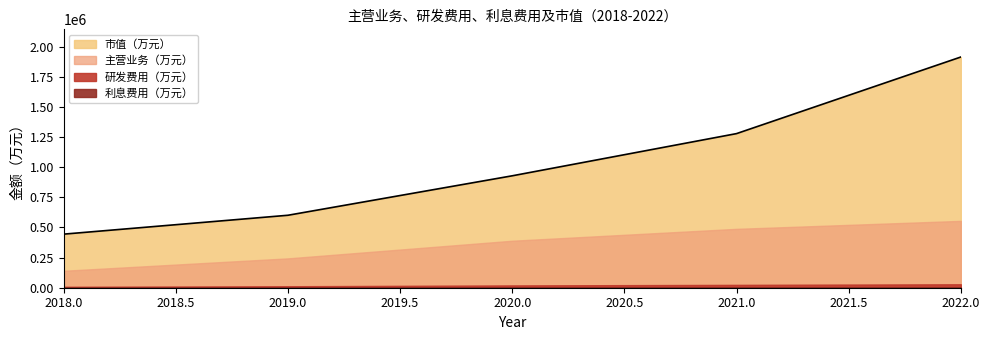

True or false: 主营业务（万元） and 市值（万元） intersect in this chart.

False